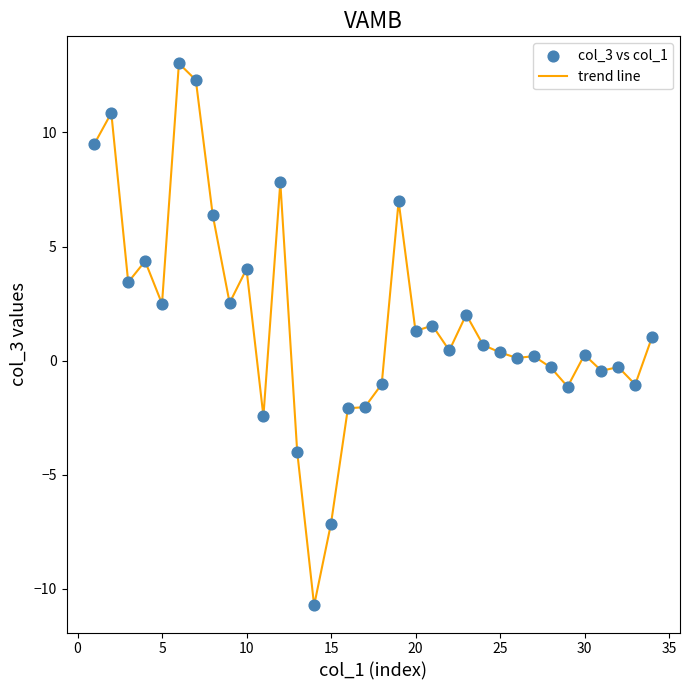

What is the maximum value shown in the chart?

13.0